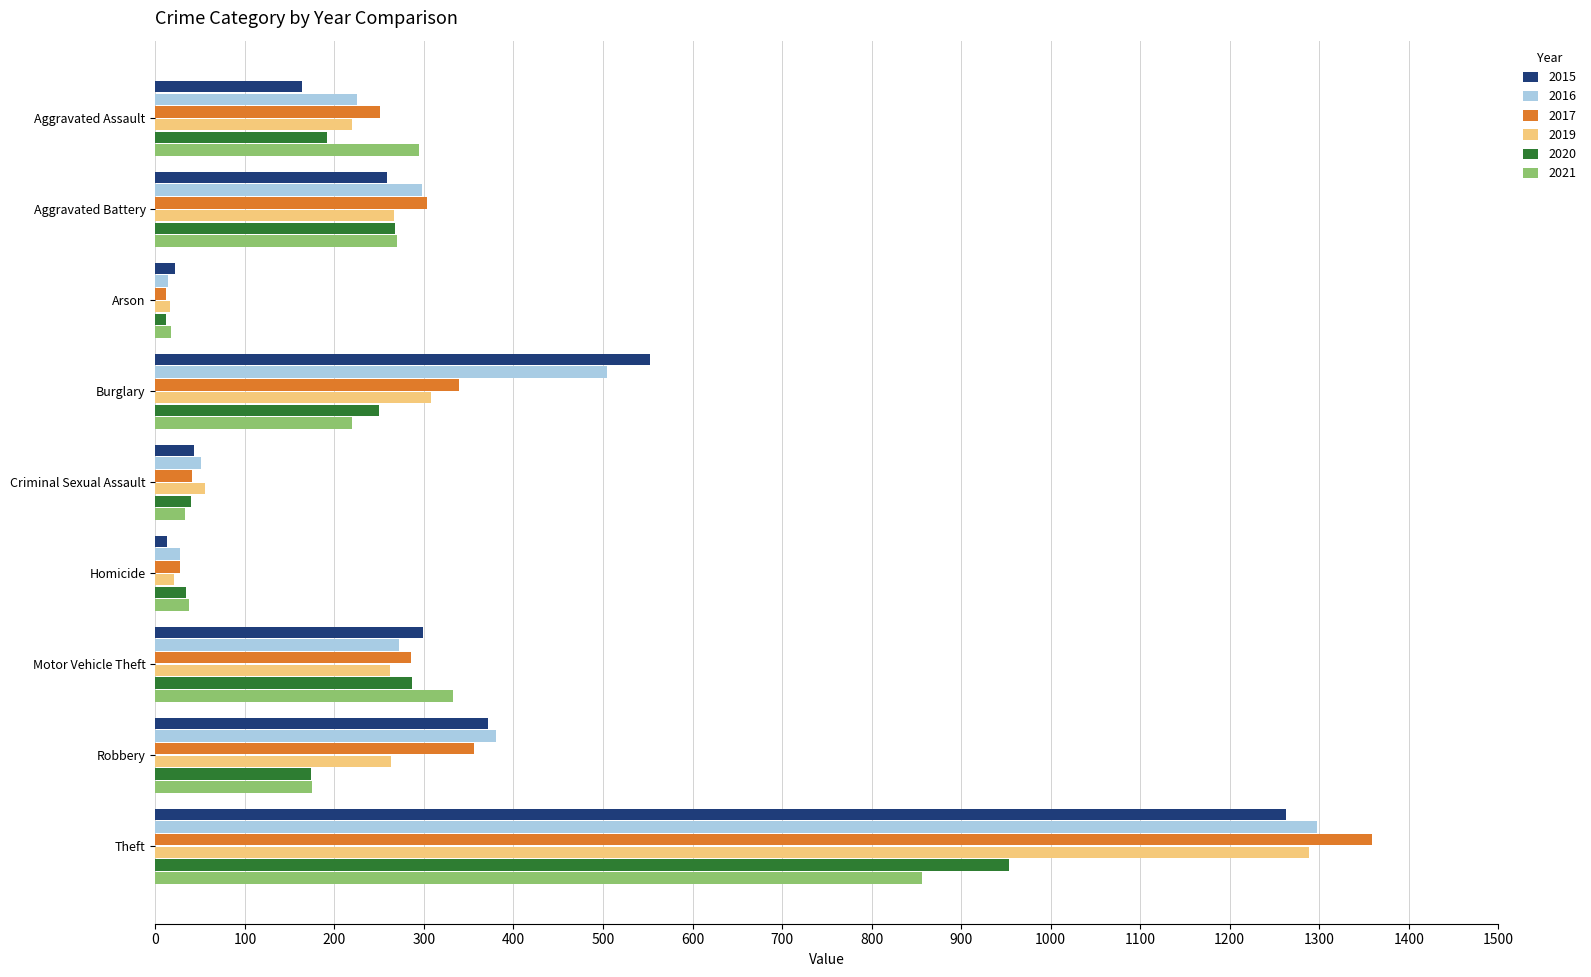

Between Criminal Sexual Assault and Motor Vehicle Theft, which series saw the biggest shift?

2021